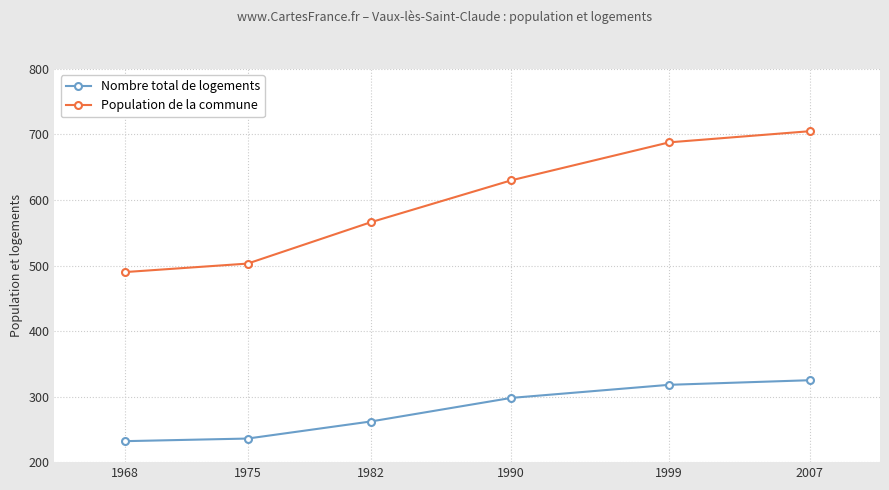

True or false: Population de la commune has more than 1 points higher than both neighbors.

False